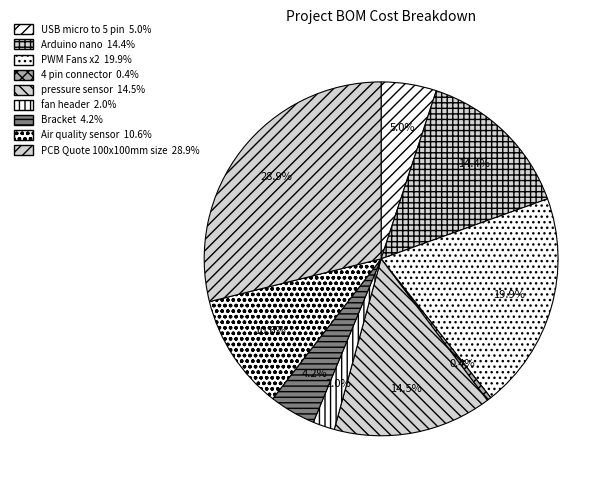

Is fan header the majority of the pie?

No